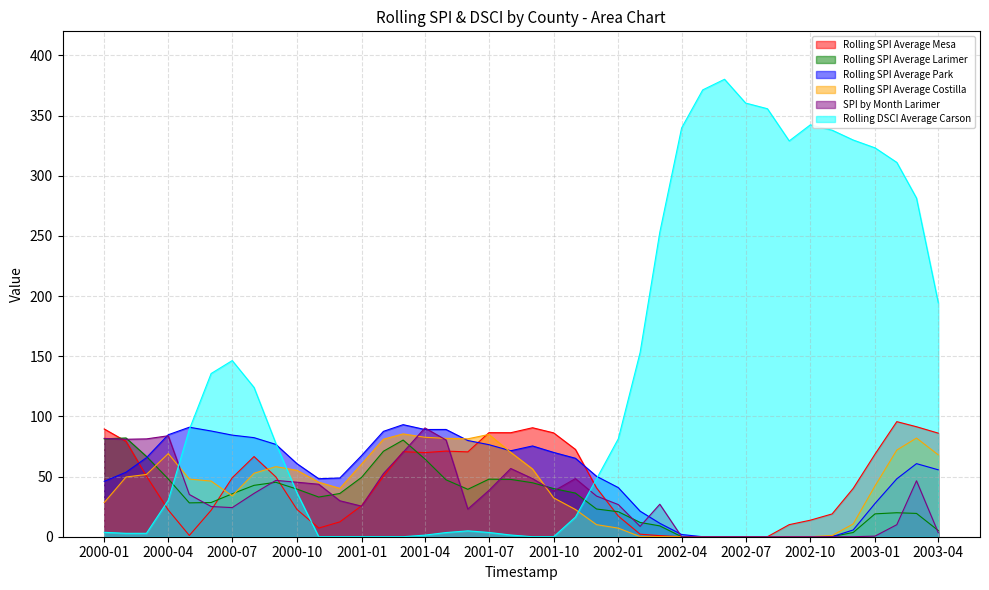

What is the greatest value displayed?

380.2